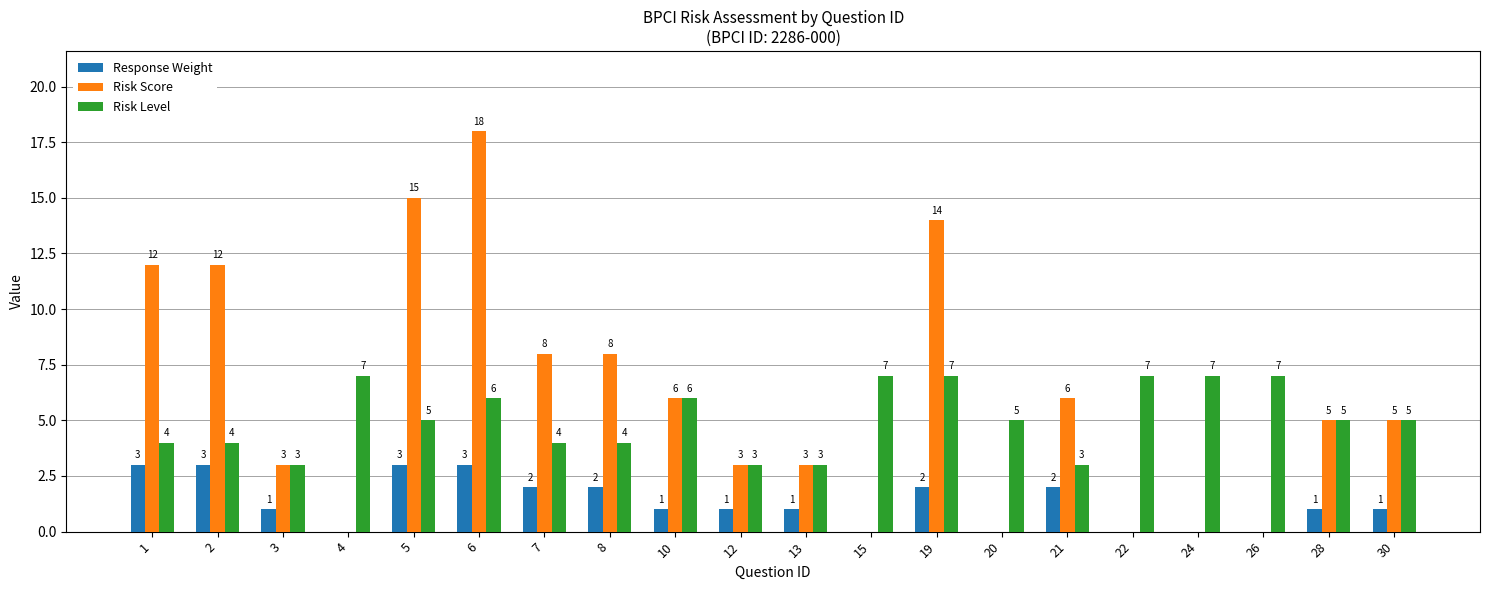

At which label does Risk Score reach its peak?

6